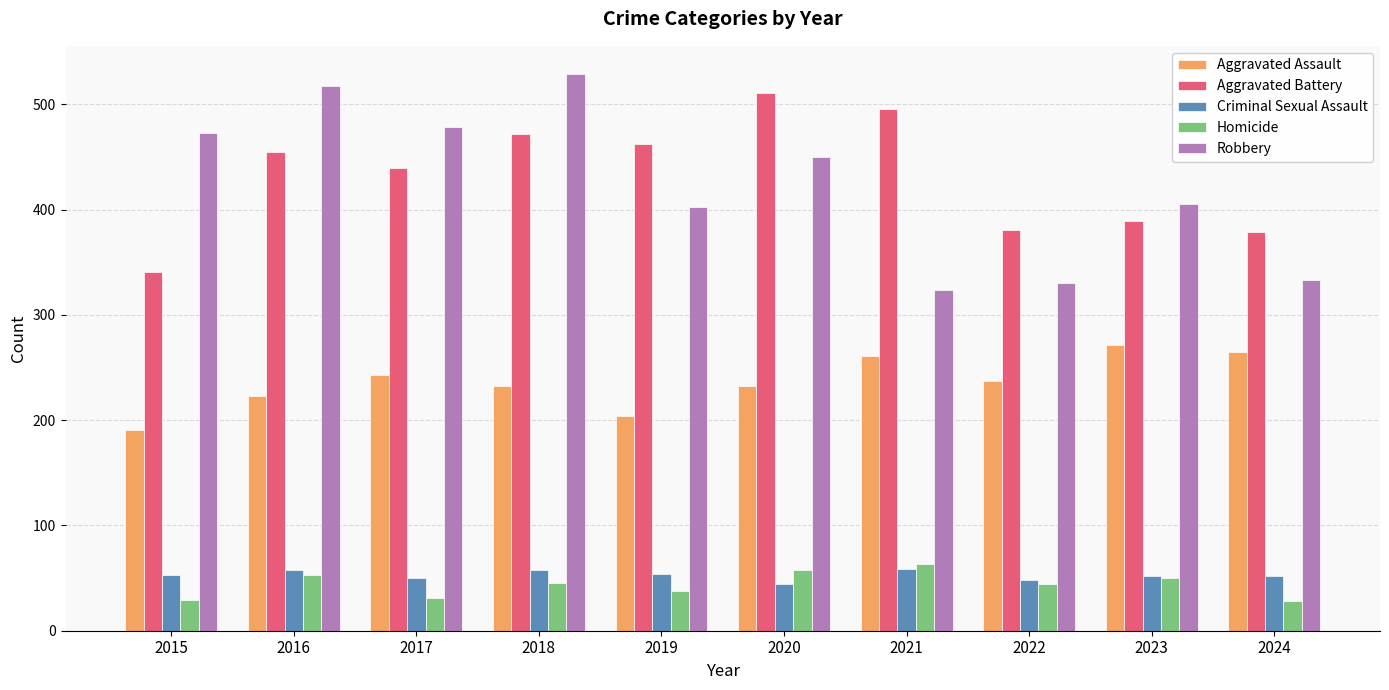

What is the minimum value shown in the chart?

28